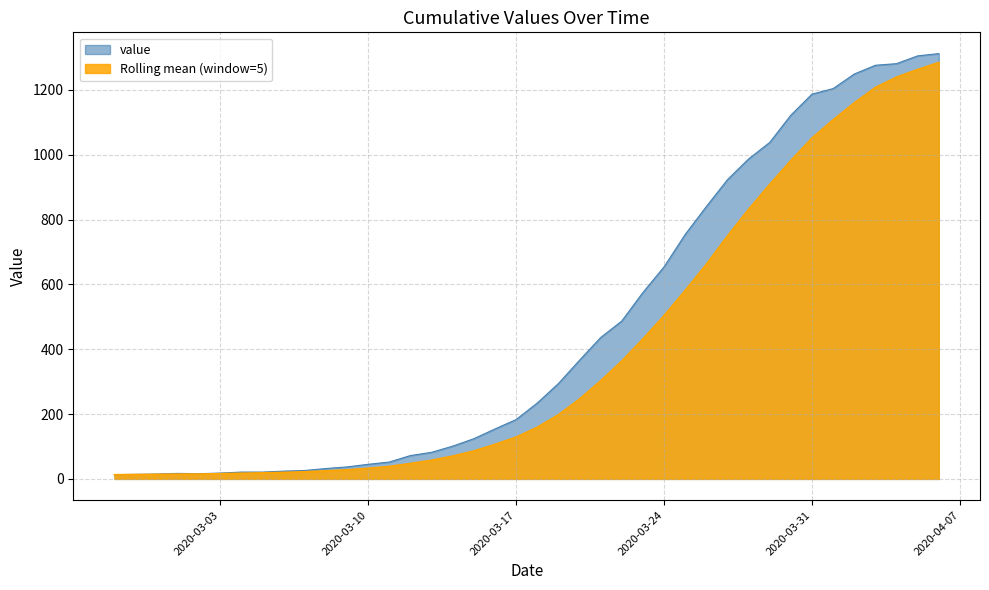

How many lines are shown in the chart?

2